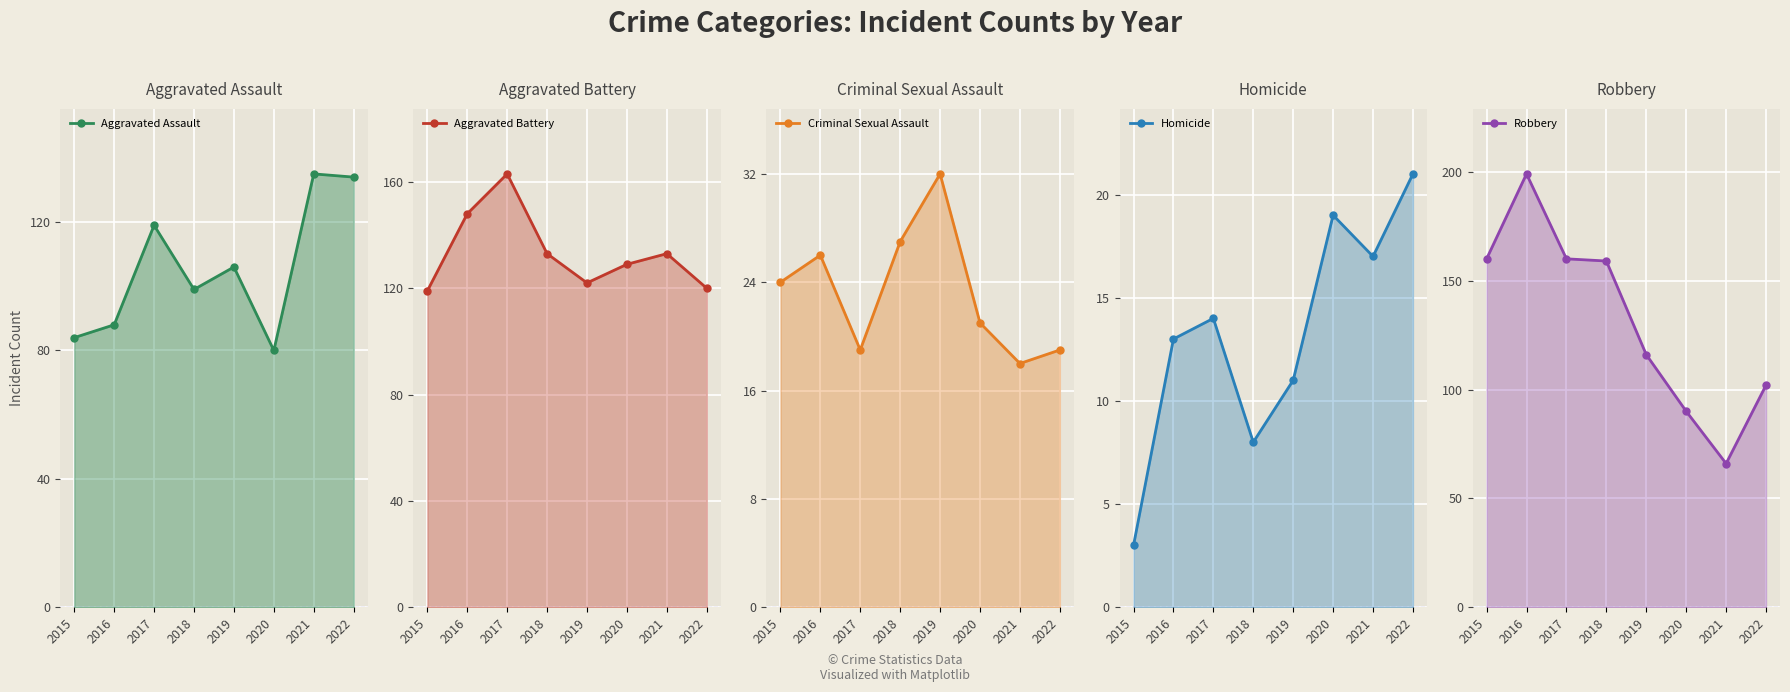

Between 2015 and 2018, which series saw the biggest shift?

Aggravated Assault